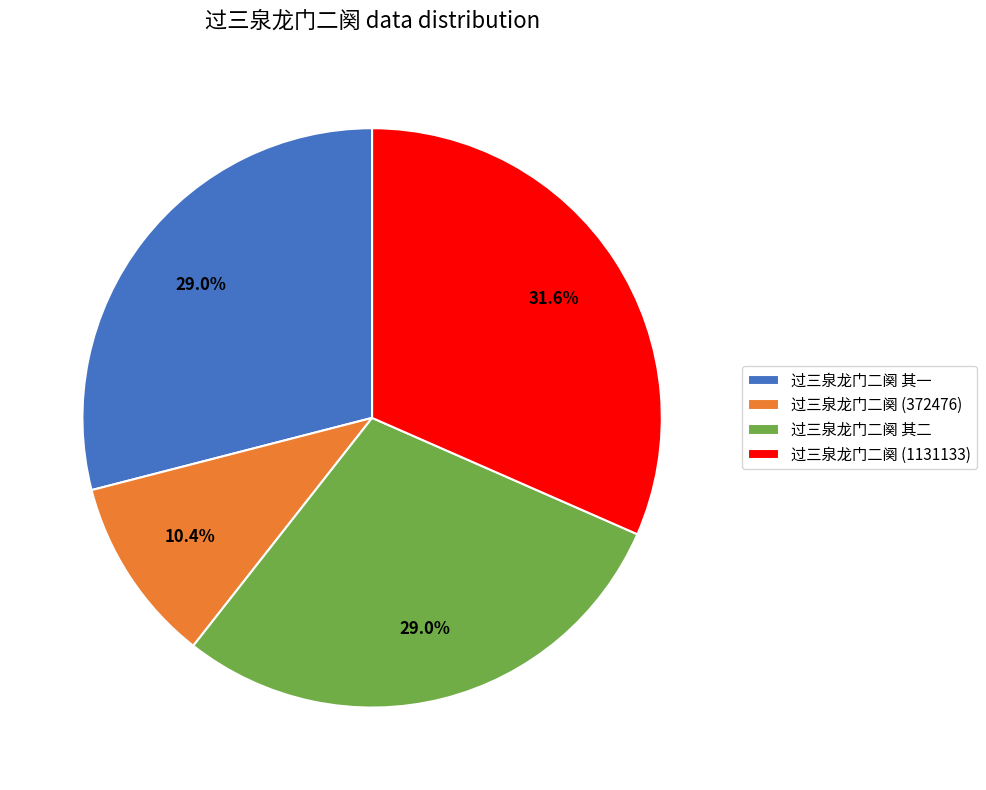

To the nearest percent, what percentage of the pie is 过三泉龙门二阕 其二?

29%